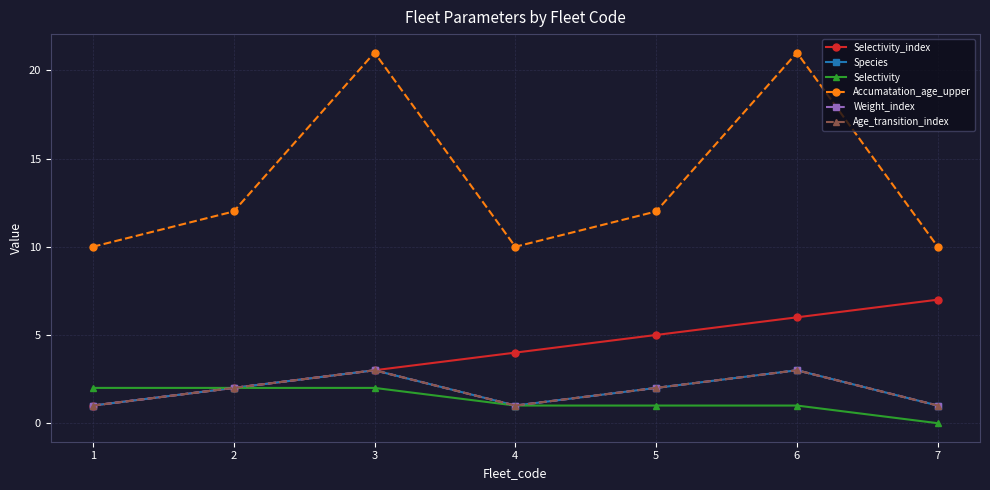

Is this an area chart (filled region under the line)?

No